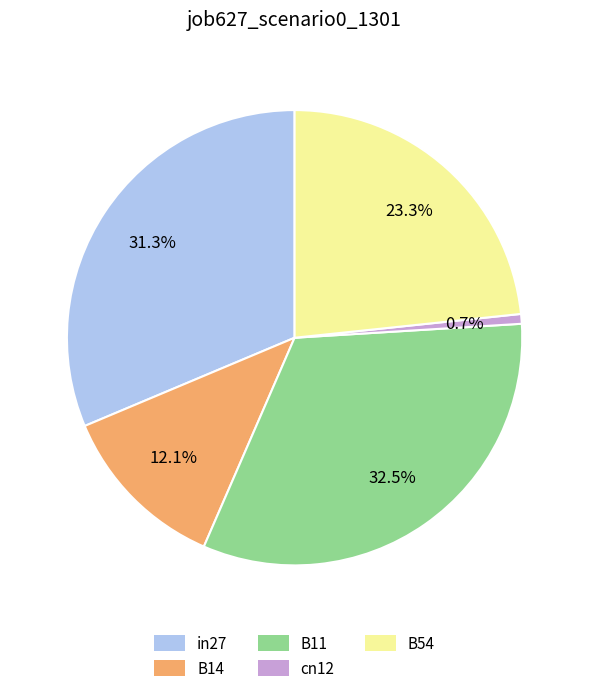

Is it true that B14 is 6% of the pie?

False